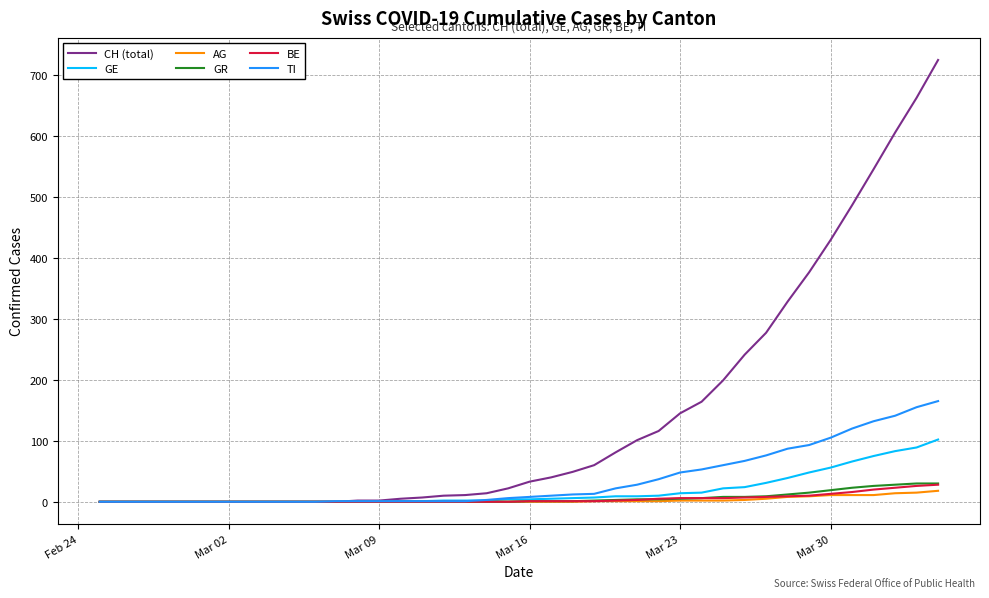

Which series has the largest range (max minus min)?

CH (total)